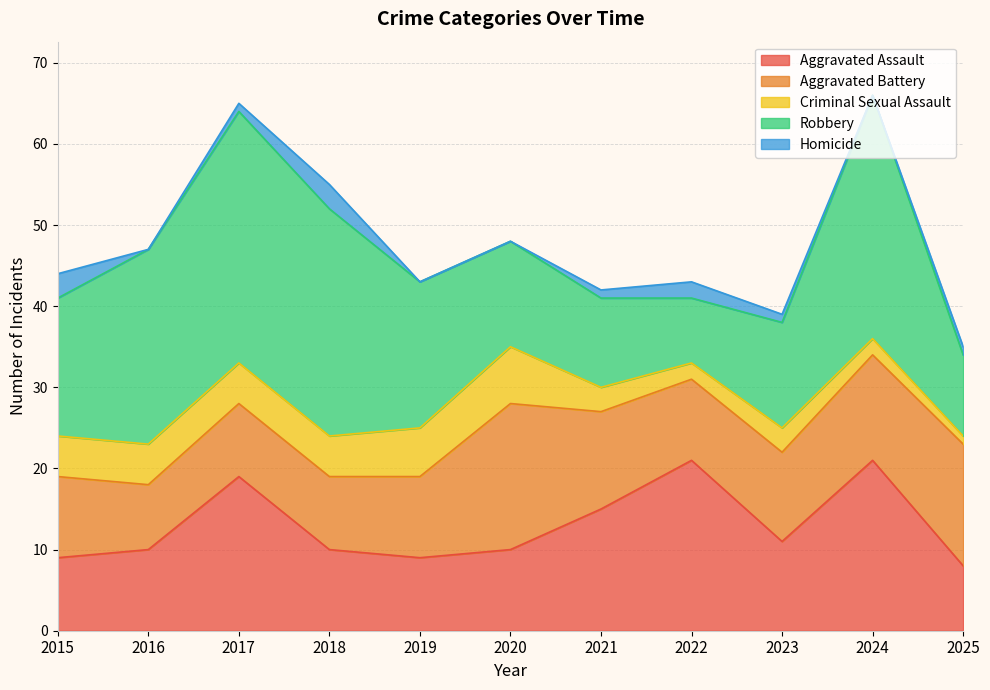

What is the value of the Aggravated Battery point at the 6th from the left?

18